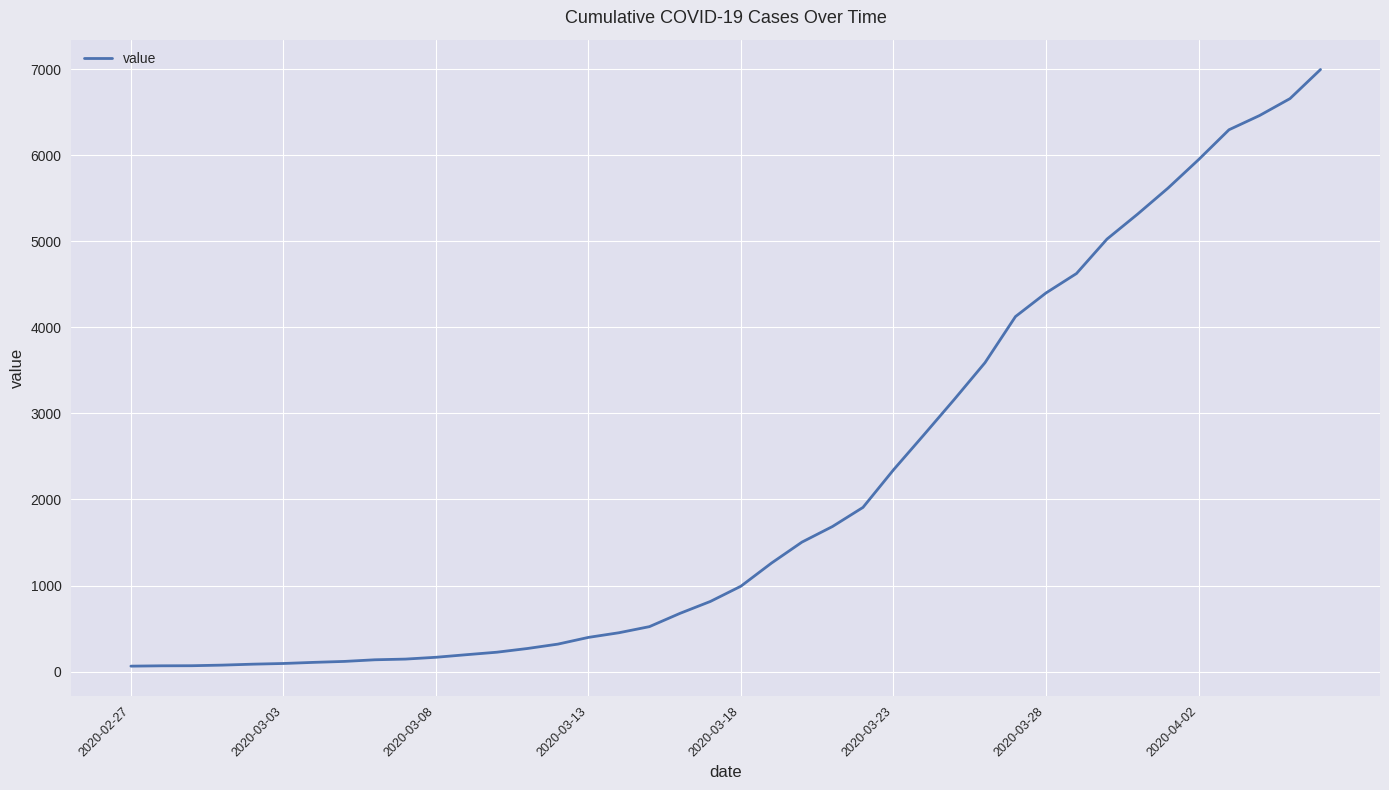

What is the difference between the maximum and minimum values?

6931